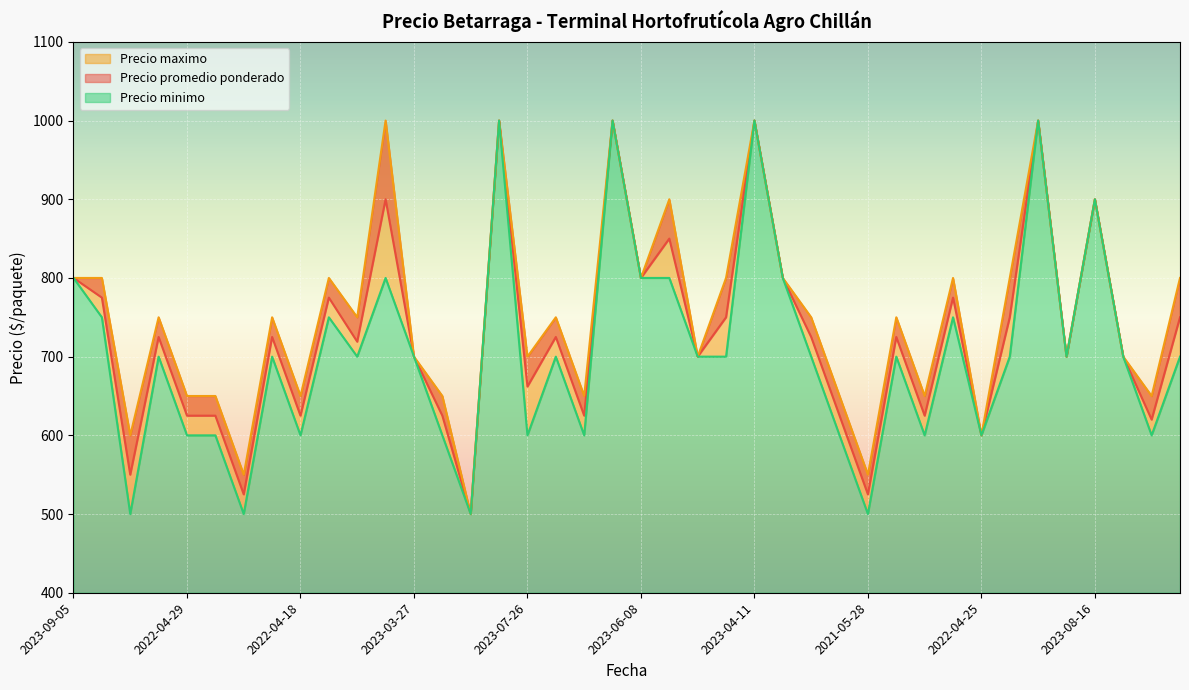

At how many categories does at least one series exceed 515?

39